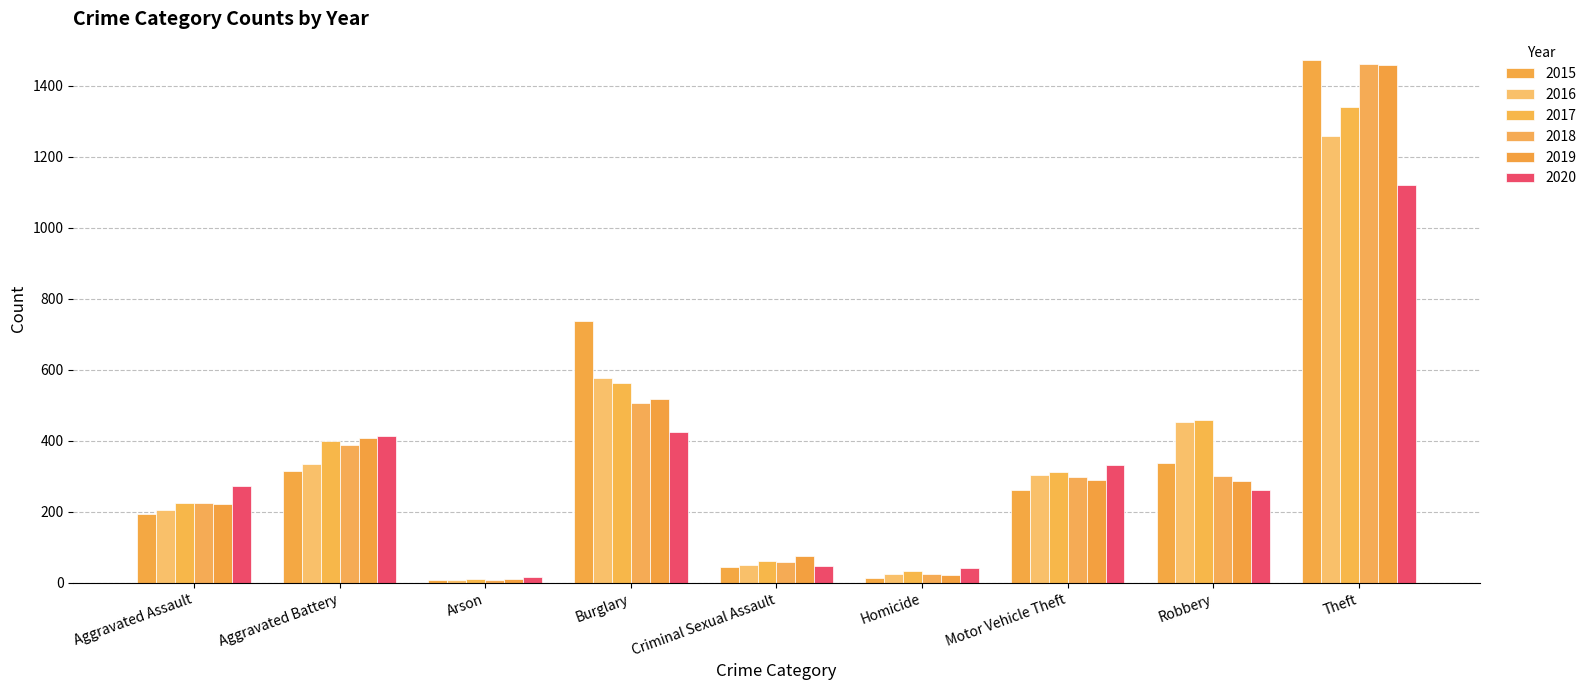

What are all the series names shown in the legend?

2015, 2016, 2017, 2018, 2019, 2020